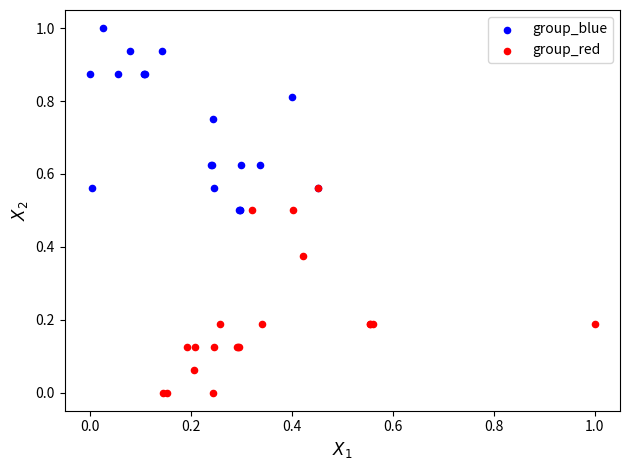

Which series reaches the maximum Y coordinate?

group_blue